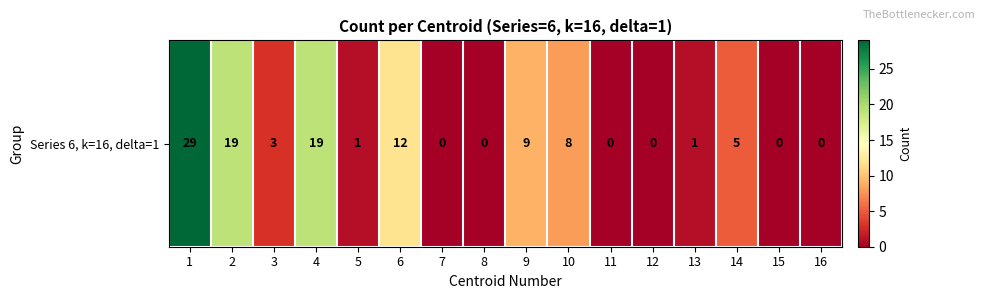

The value at 8 is 15. True or false?

False